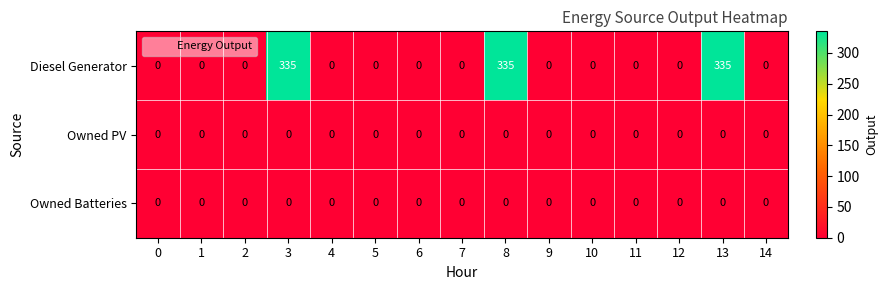

What is the sum of all Diesel Generator values?

1005